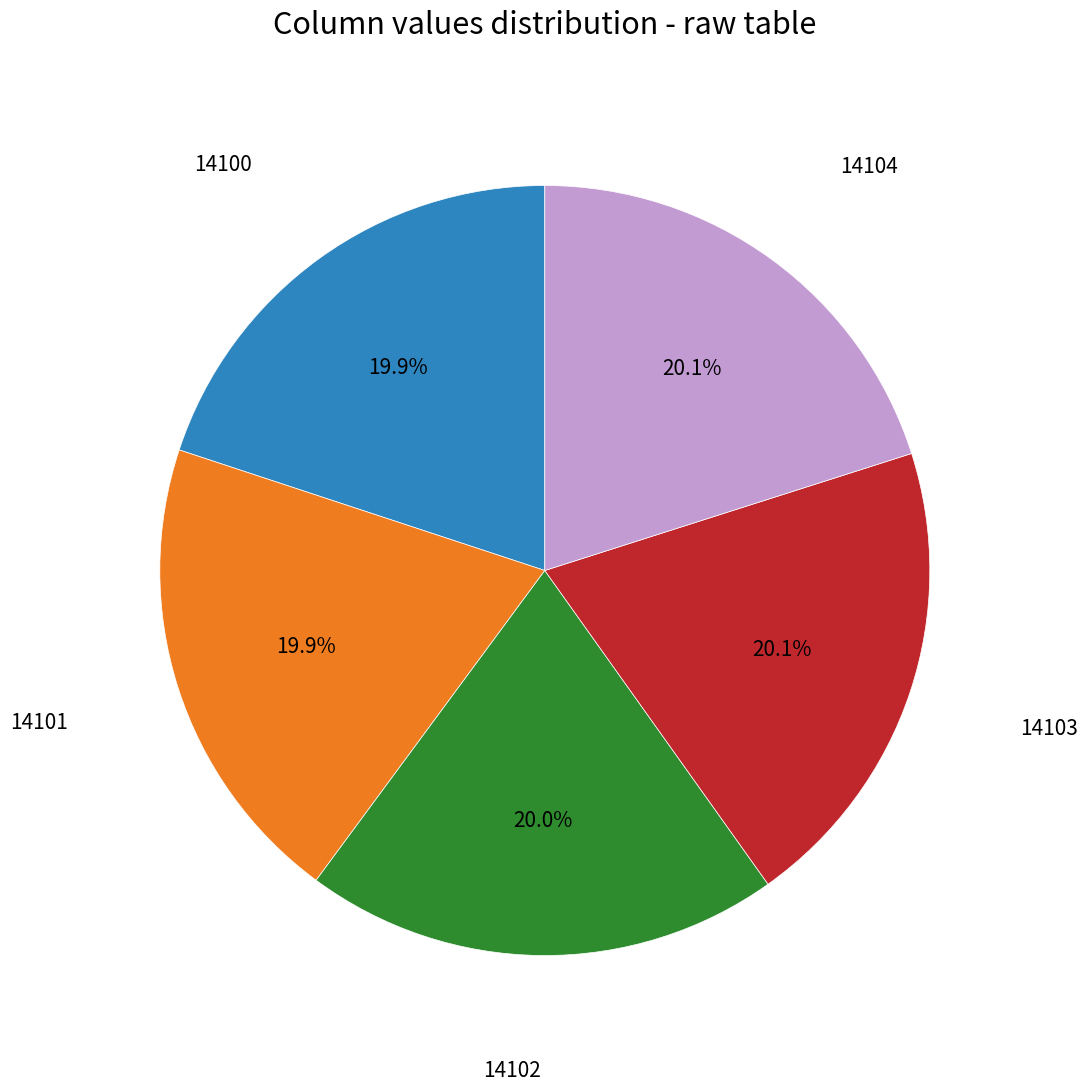

Is there any slice that represents more than half of the pie?

No